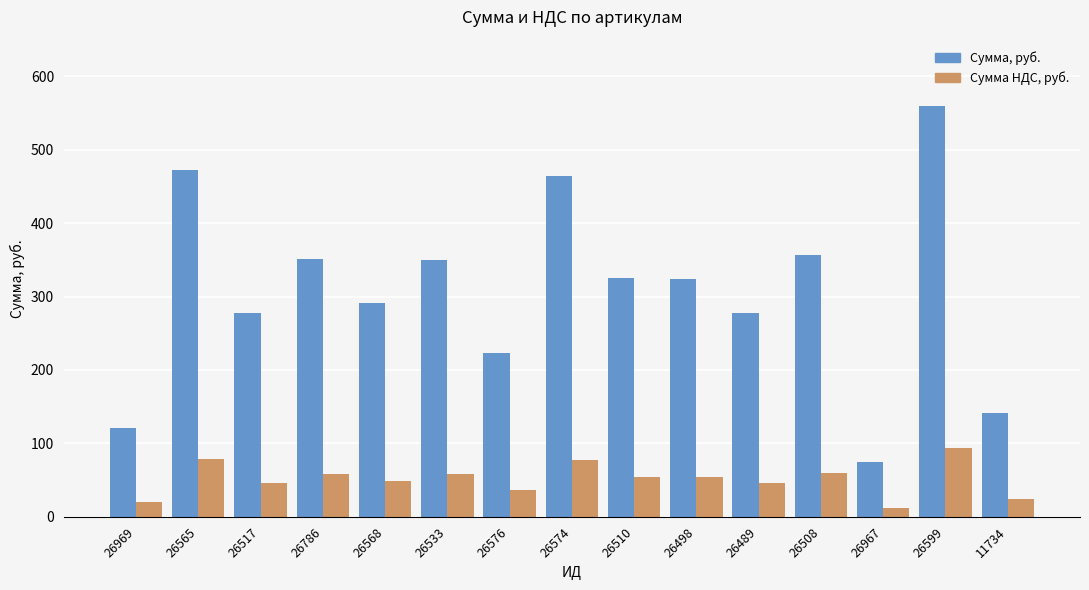

Is the value of Сумма, руб. at 26489 greater than the value of Сумма НДС, руб. at 26498?

Yes